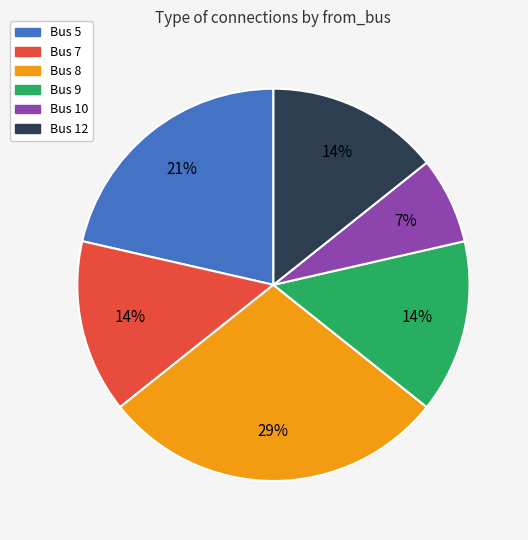

Which slice is the largest?

Bus 8